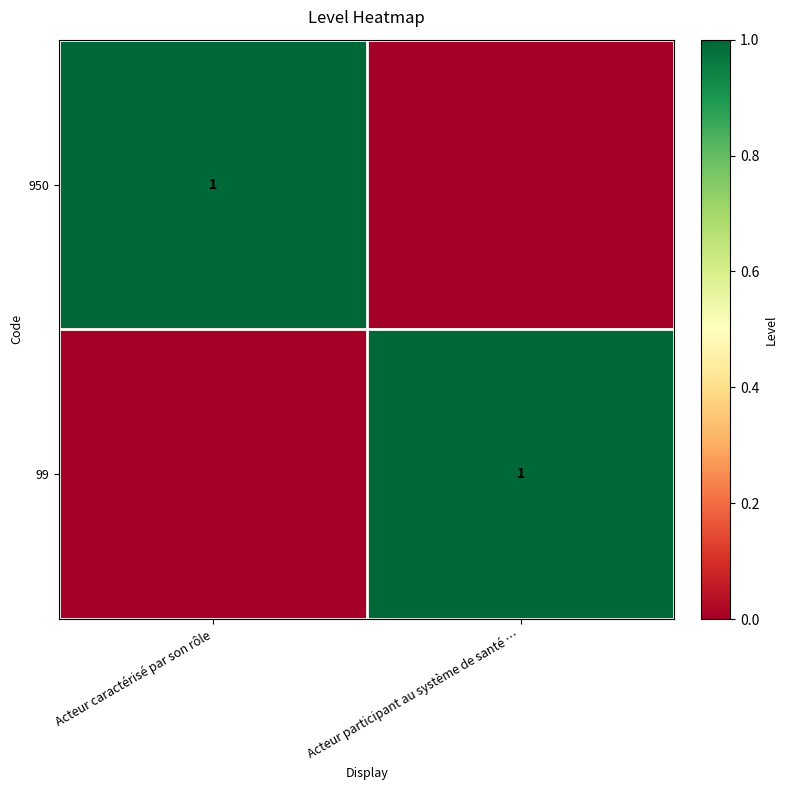

Which has a higher value, Acteur participant au système de santé … or Acteur caractérisé par son rôle?

Acteur caractérisé par son rôle